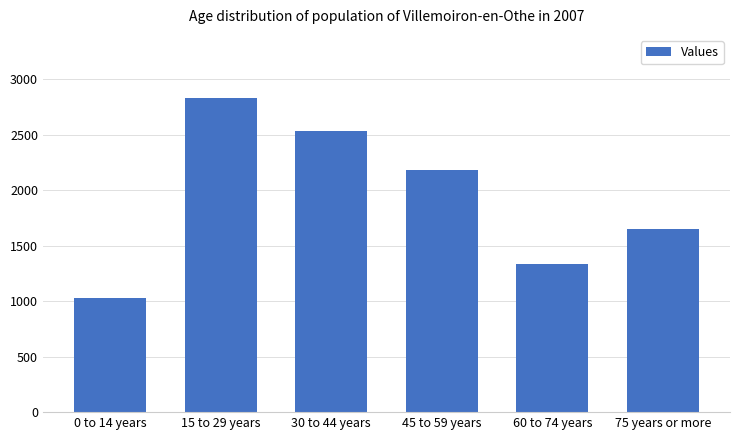

What is the difference between the maximum and minimum values?

1808